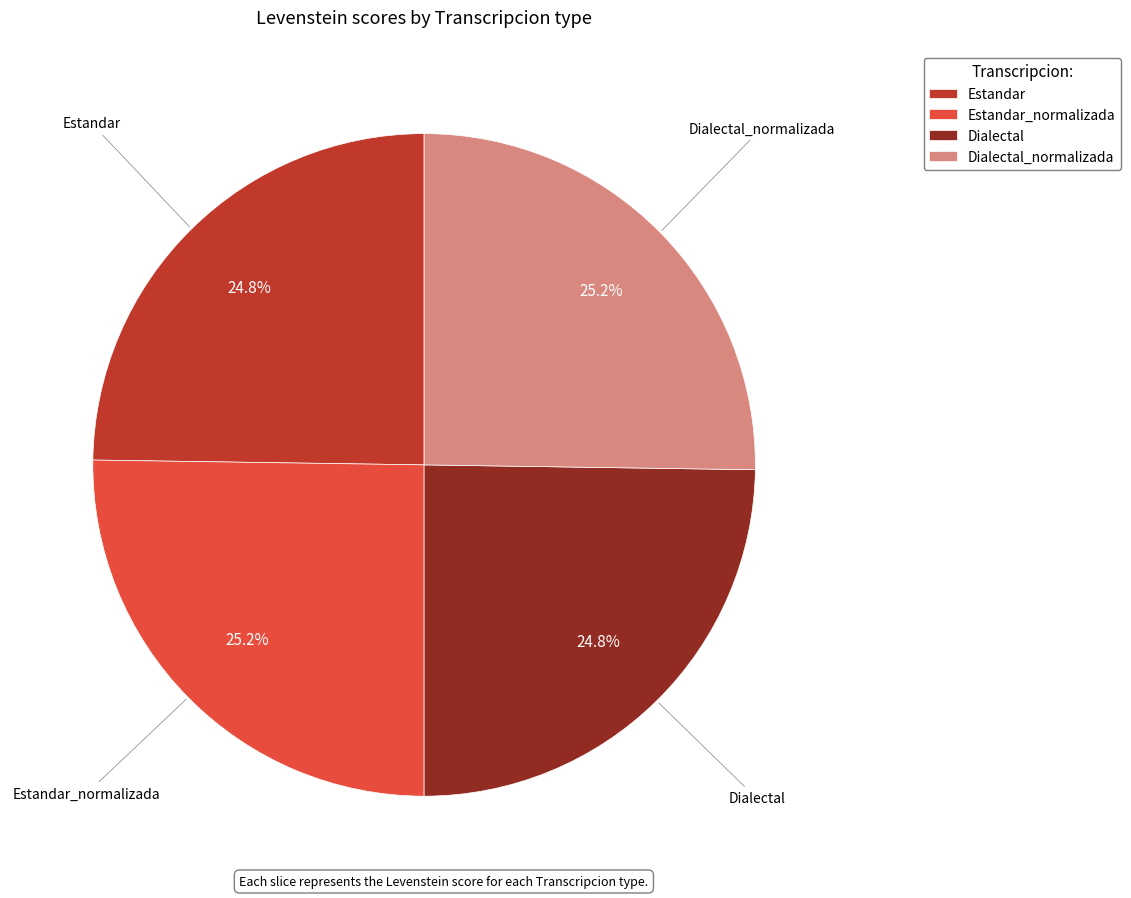

How many slices are in this pie chart?

4